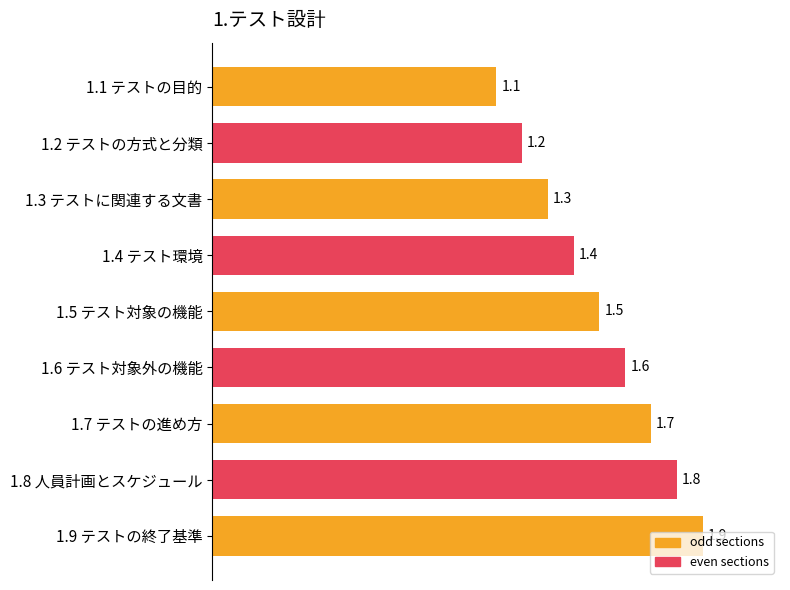

The value at 1.6 テスト対象外の機能 is 0.4. True or false?

False